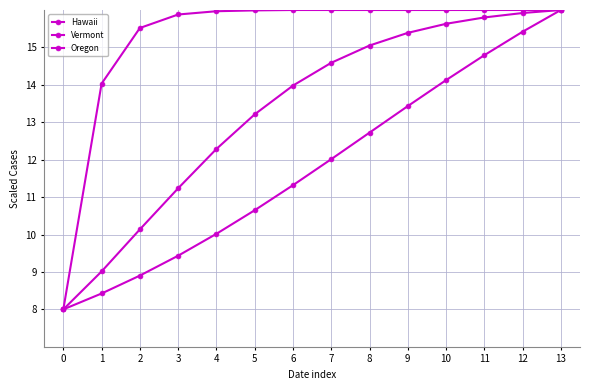

What is the difference between the maximum and minimum values in the Vermont series?

8.0